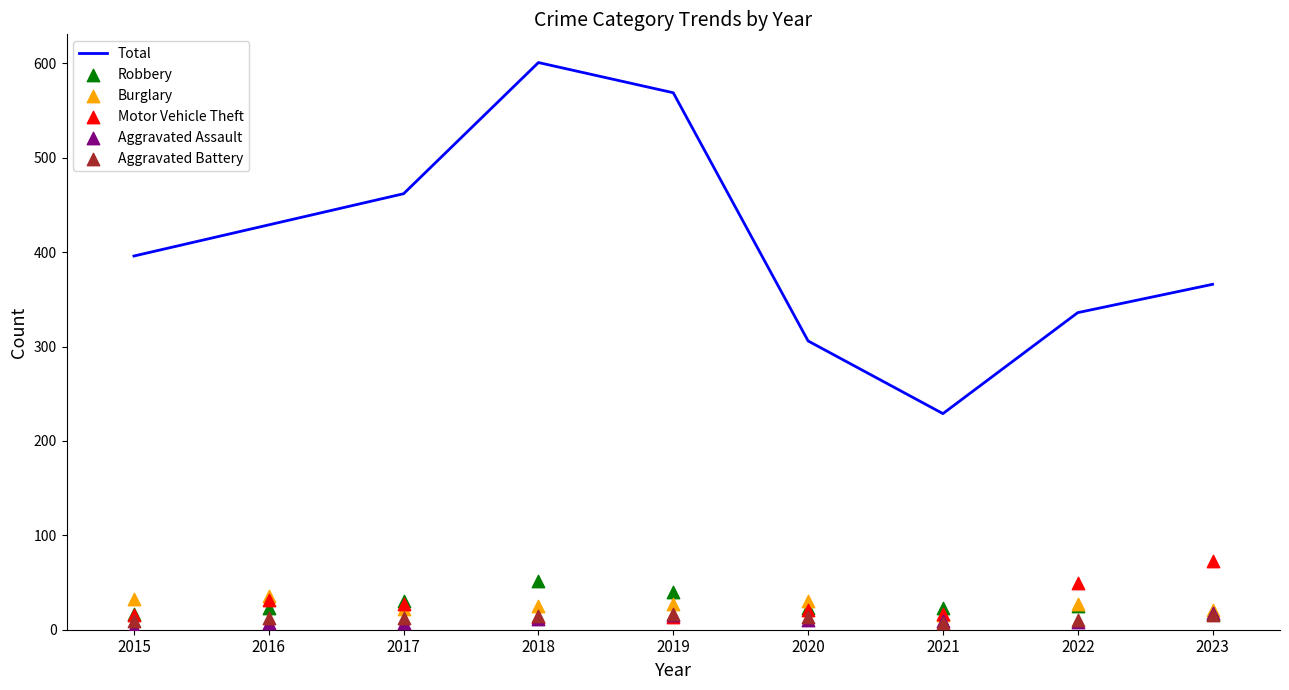

At how many categories does at least one series exceed 90?

9